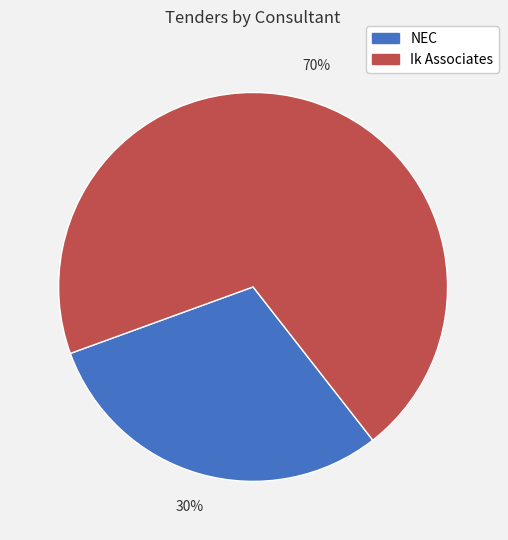

The NEC slice represents 37% of the pie. True or false?

False